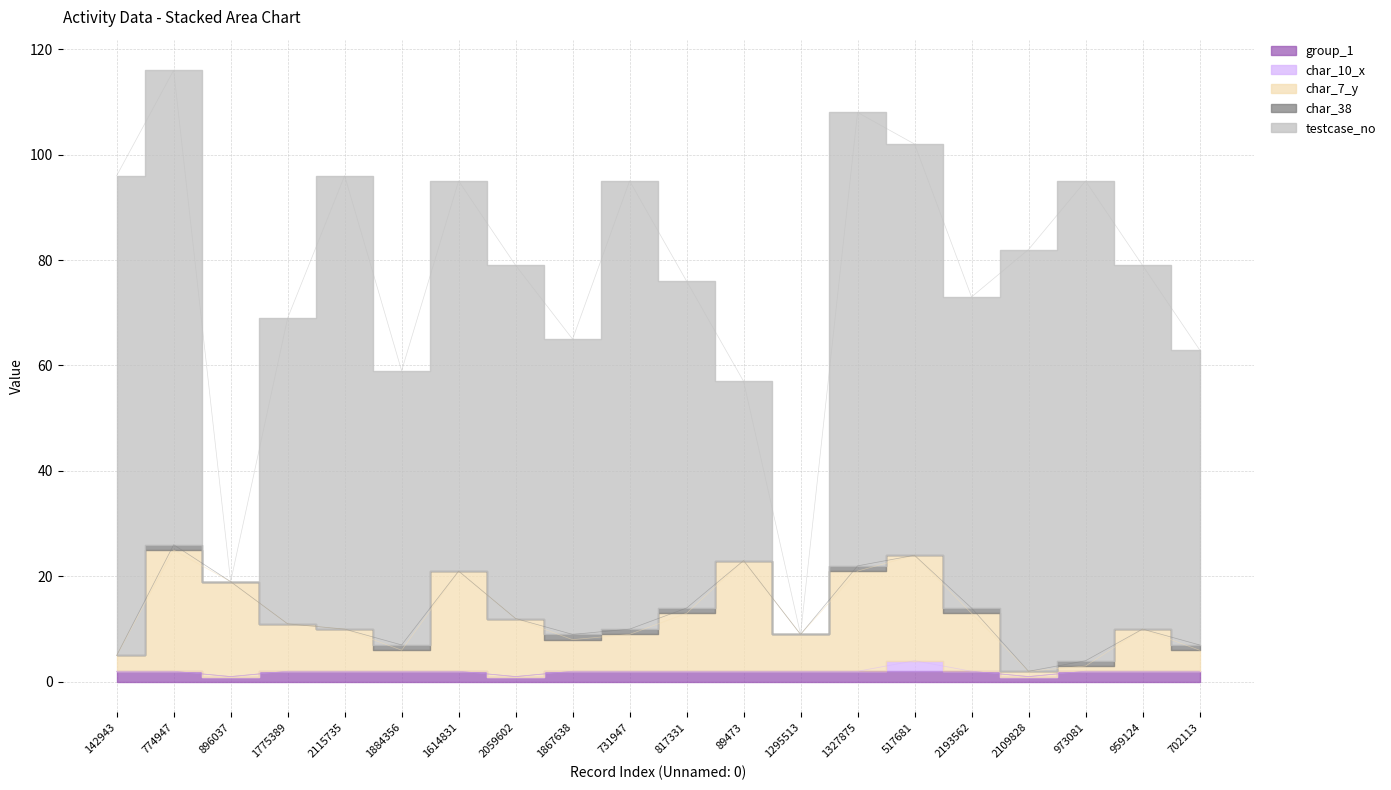

True or false: char_10_x and group_1 intersect in this chart.

False